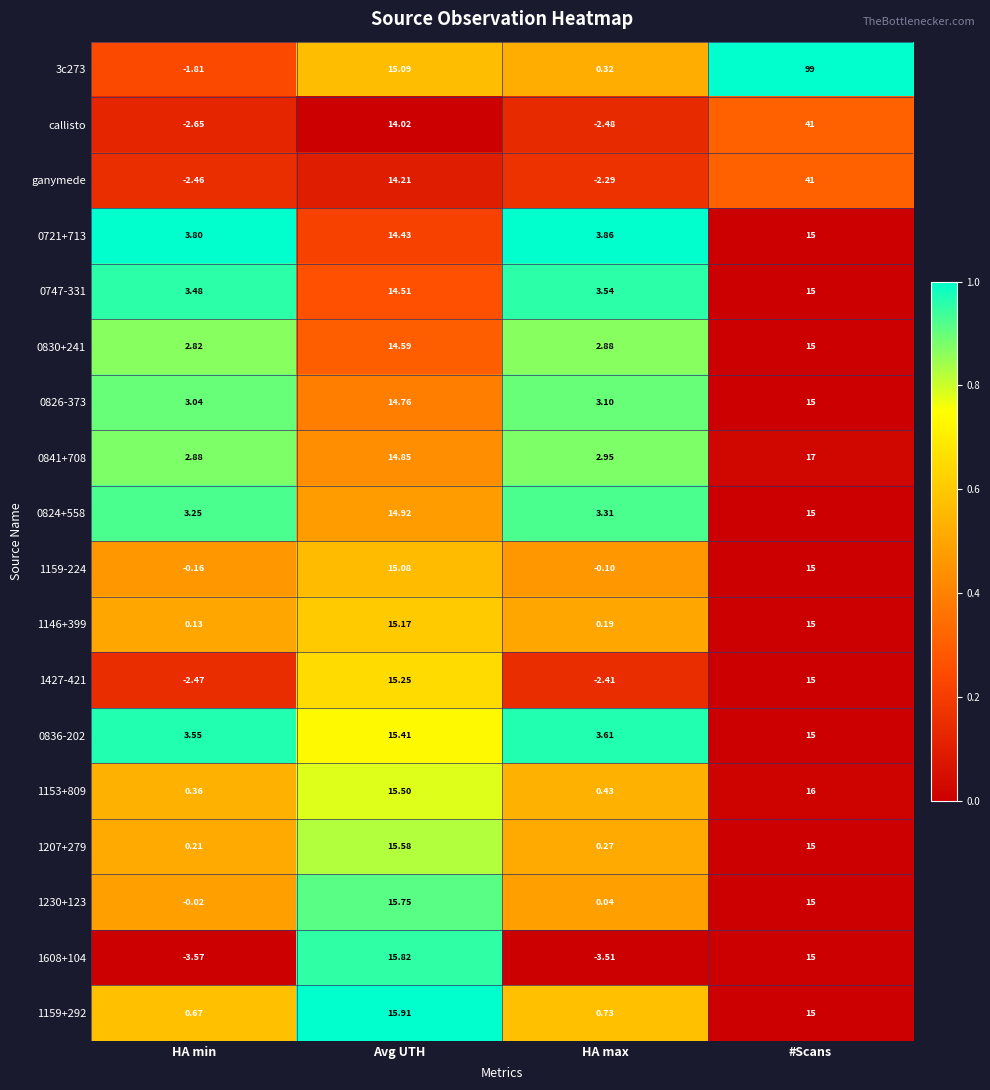

Which series has the largest total across all categories?

3c273